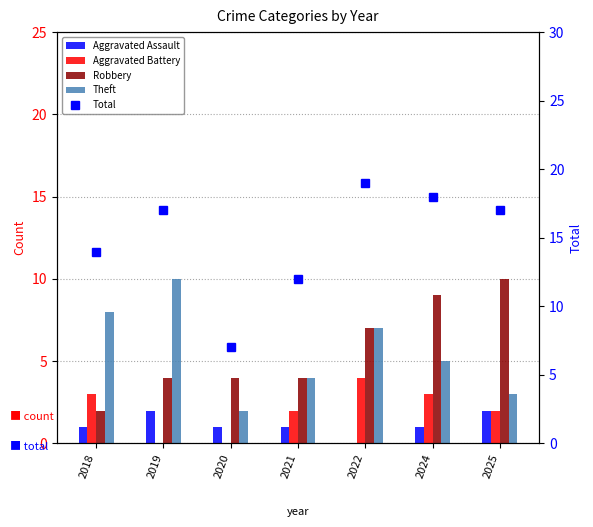

How many values in Aggravated Battery are above zero?

5